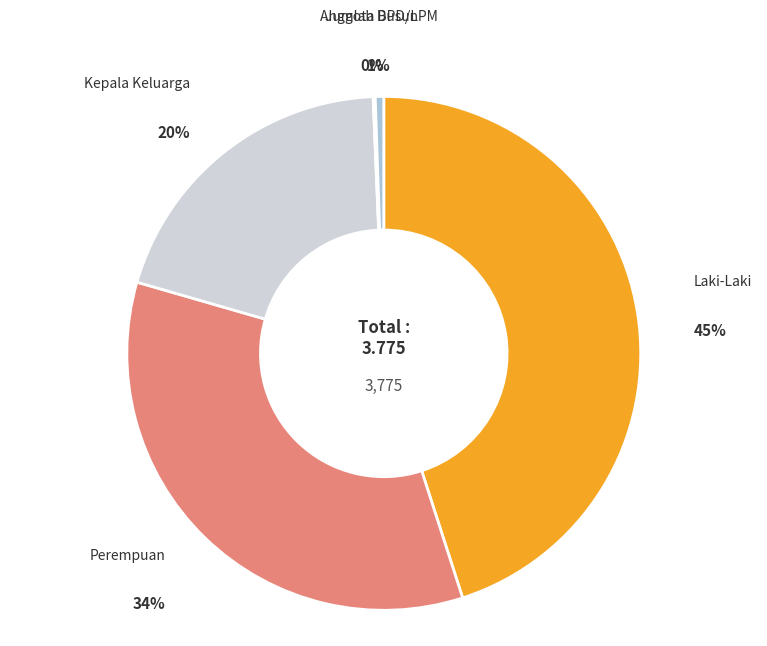

To the nearest percent, what is the difference between the Kepala Keluarga and Laki-Laki slice percentages?

25%